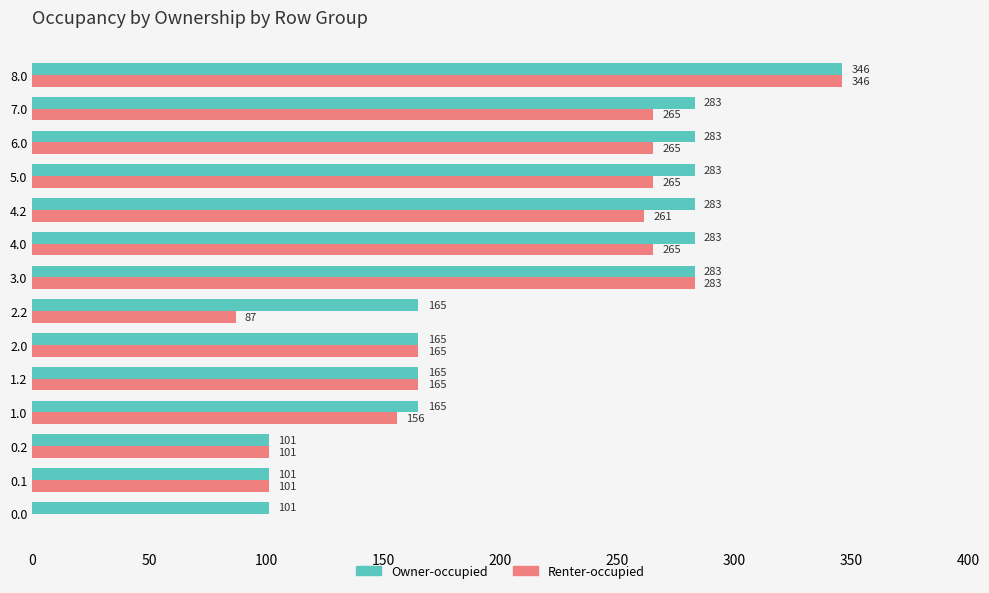

How many values in the Renter-occupied series exceed 261?

7